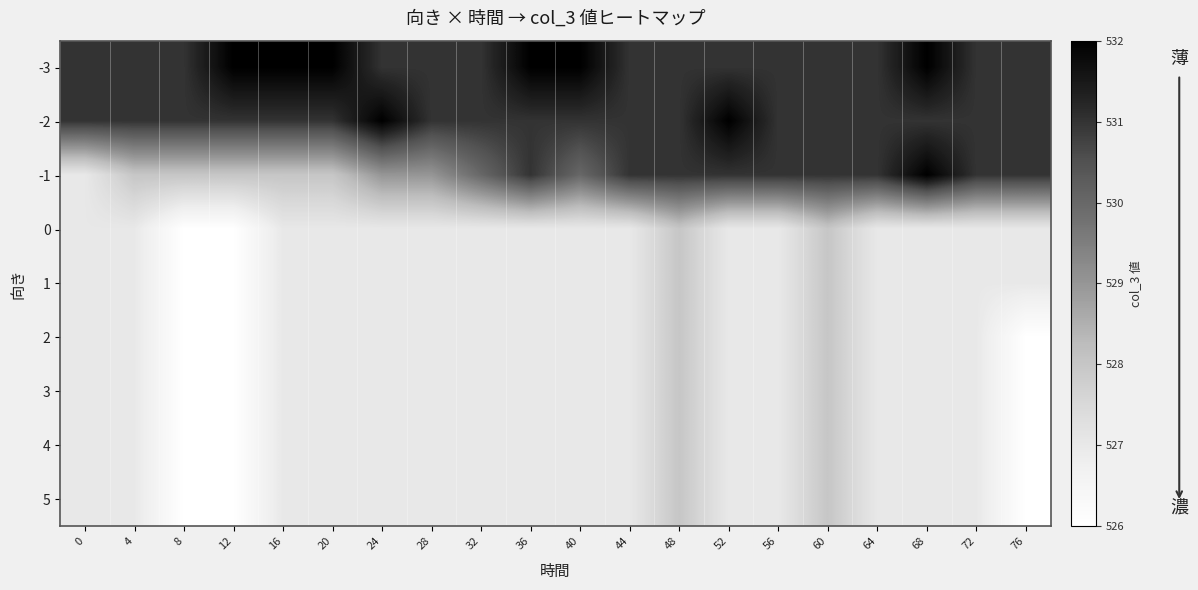

At which category is the sum across all series the highest?

48